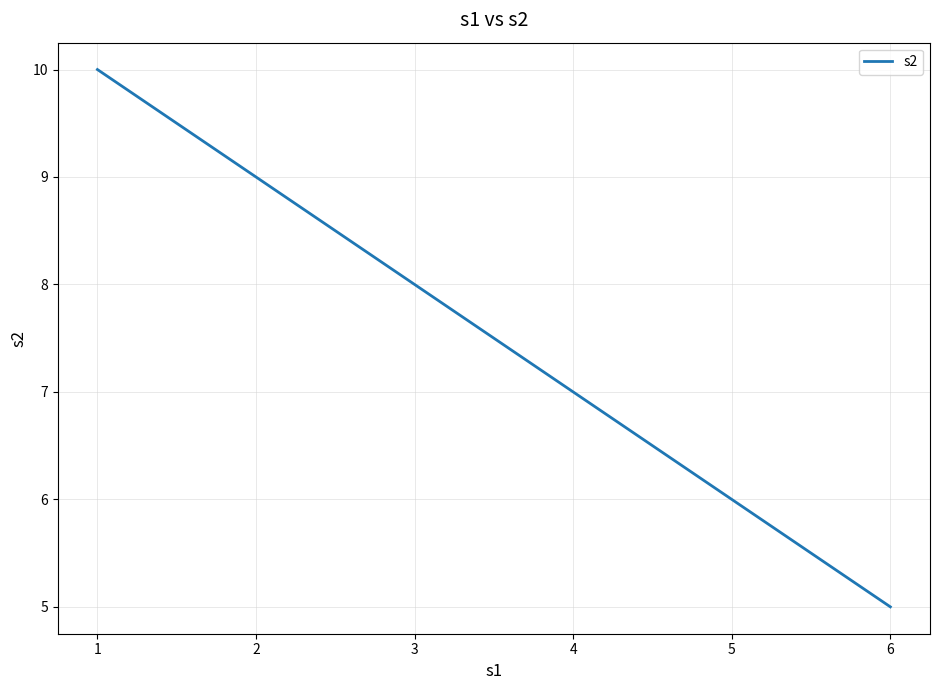

How many values are below 8?

3